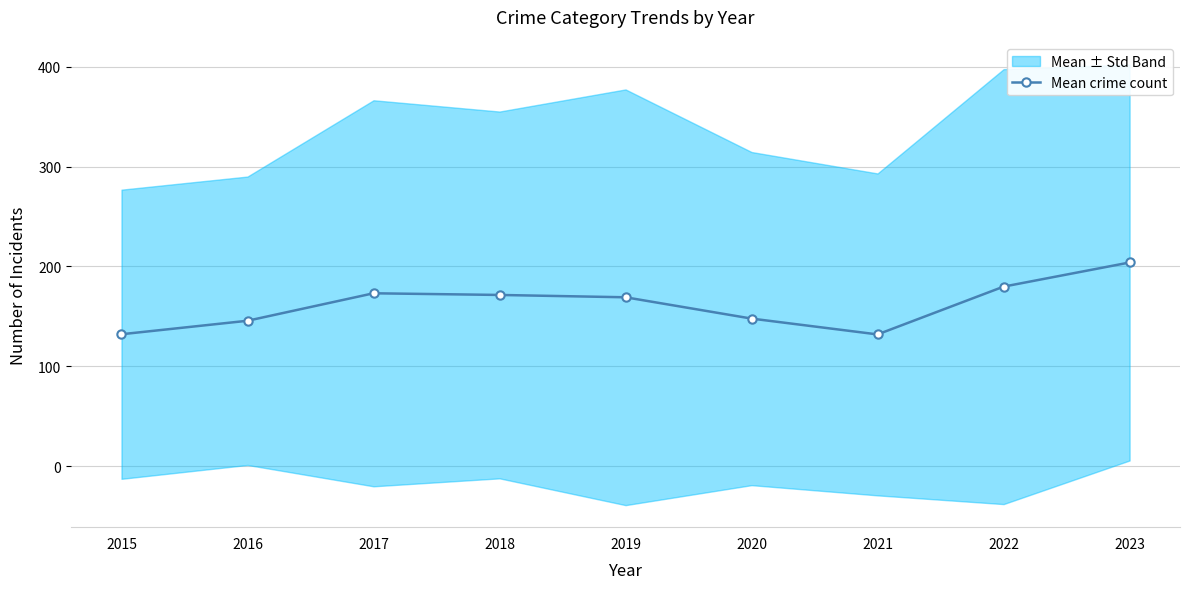

What is the greatest value displayed?

204.0